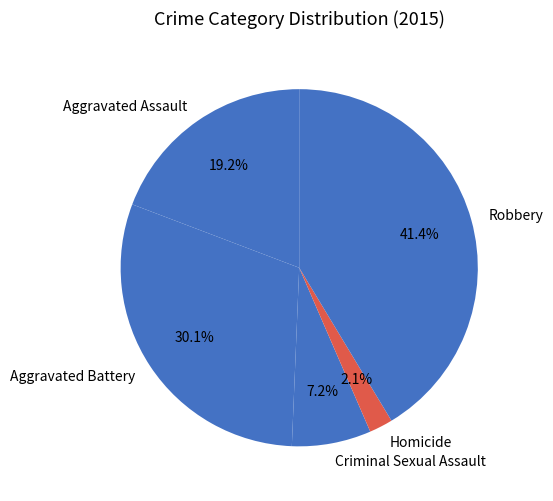

Between Aggravated Battery and Homicide, which is larger?

Aggravated Battery